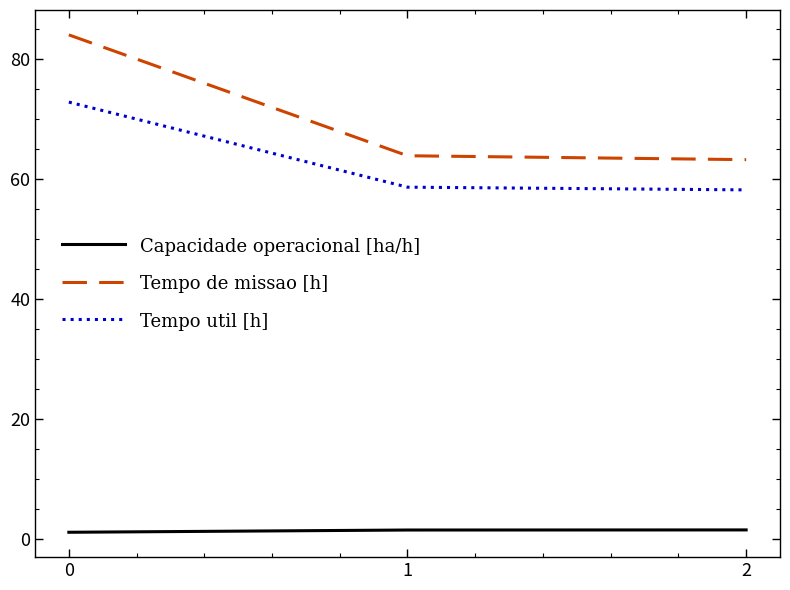

How many series are shown in this chart?

3